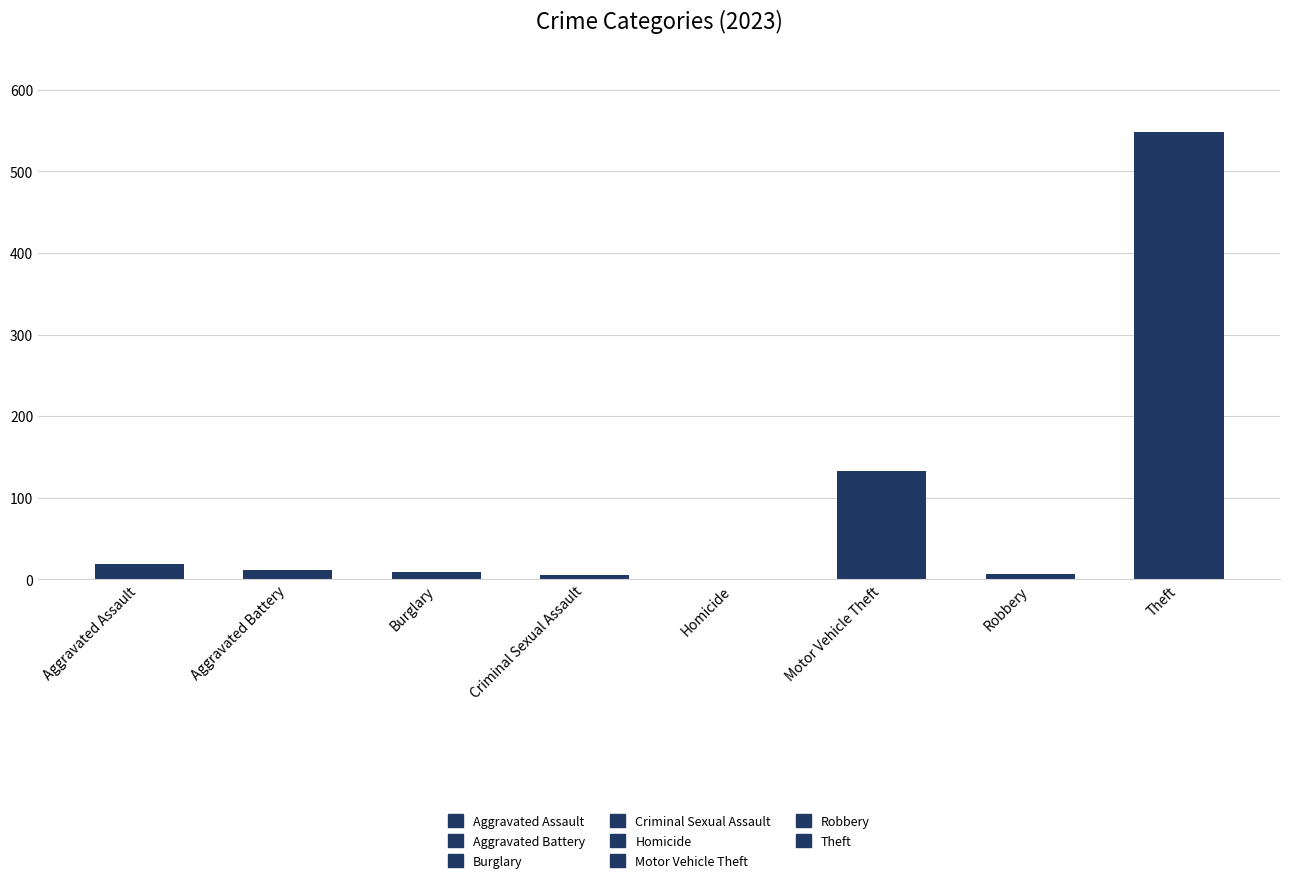

What is the greatest value displayed?

549